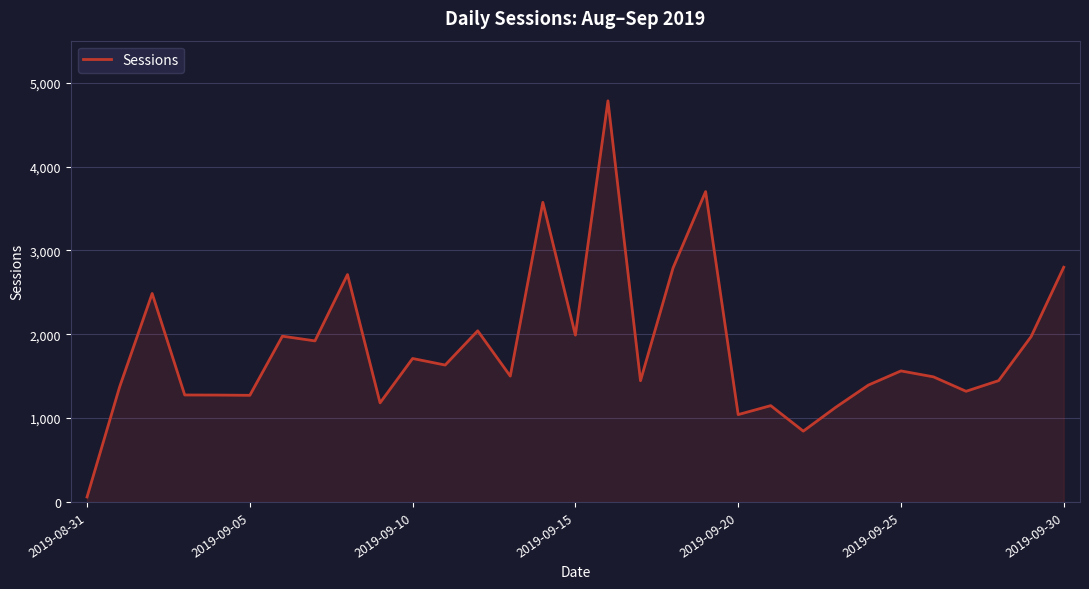

How many lines are shown in the chart?

1